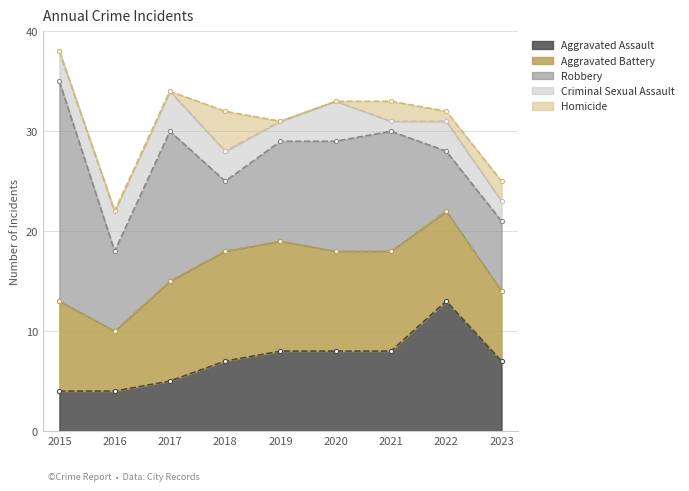

How many interior local peaks does the Homicide series have?

2